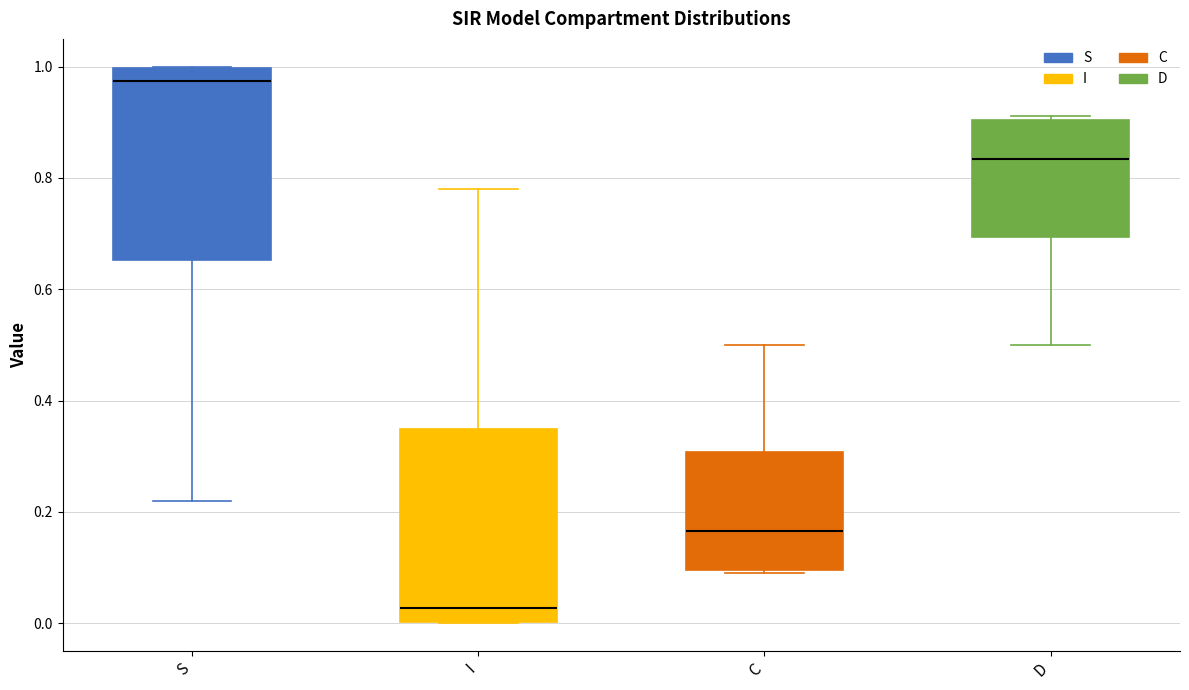

Where does the median line of the box for I sit on the y-axis? The values are not printed on the chart, so give them approximately, as read against the axis.

0.02